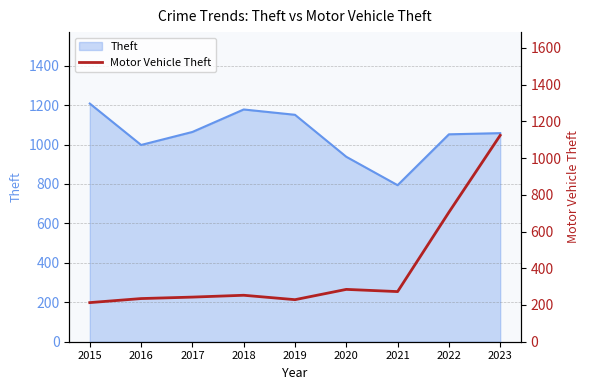

What is the value of the 9th point from the left?

1124